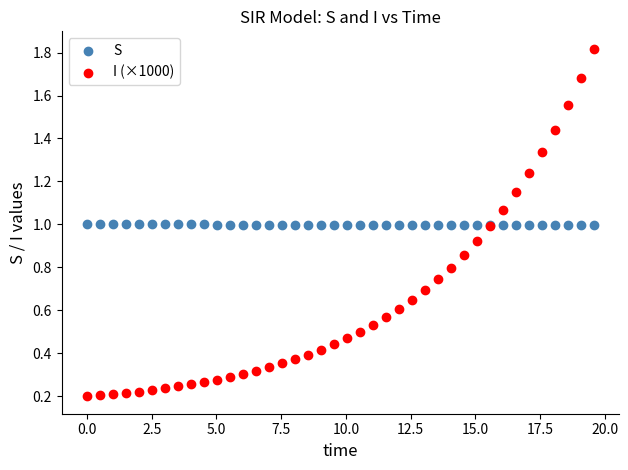

Which series has the largest Y range (max minus min)?

I (×1000)